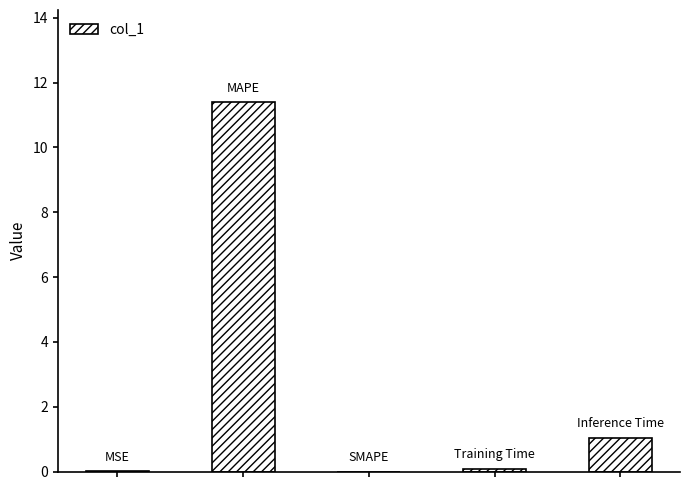

What is the sum of all values?

12.5